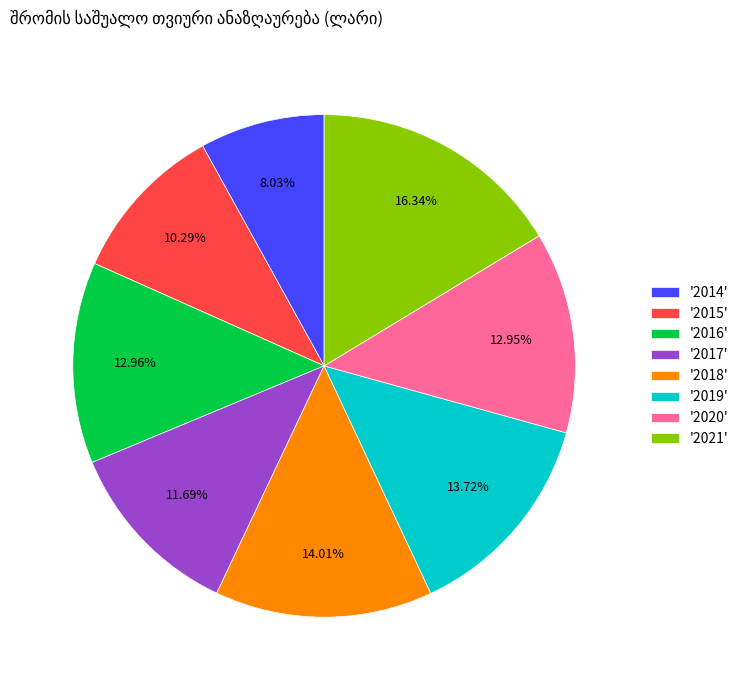

What is the smallest slice in the pie chart?

'2014'